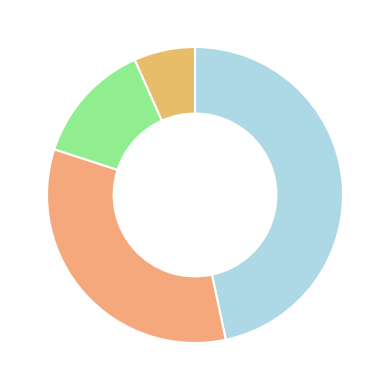

Count the number of slices in the pie.

4